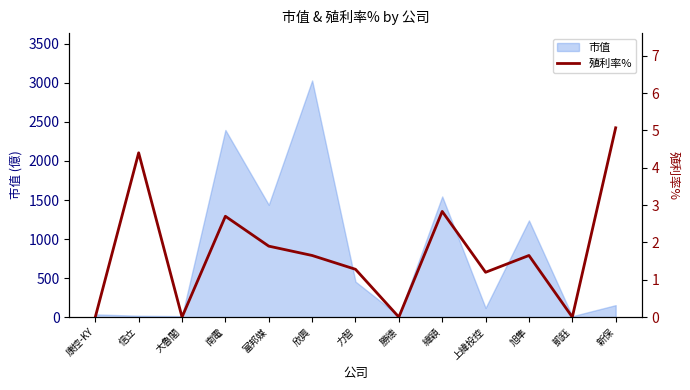

What is the label of the 2nd point from the right?

凱鈺